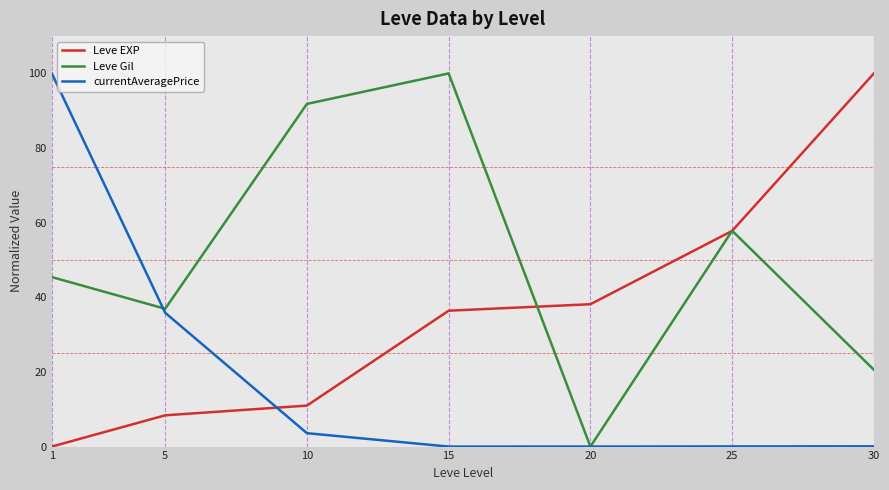

What is the difference between the highest and lowest values at 1?

100.0